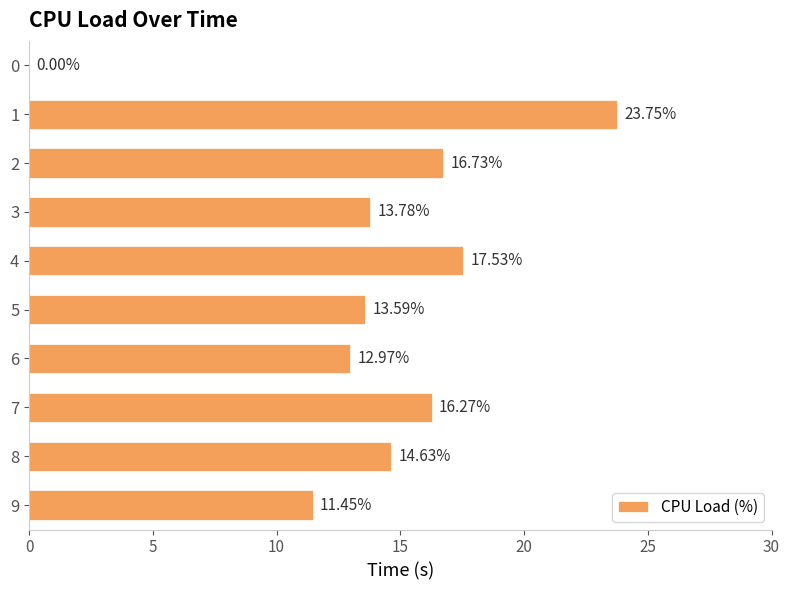

How many values exceed 14?

5